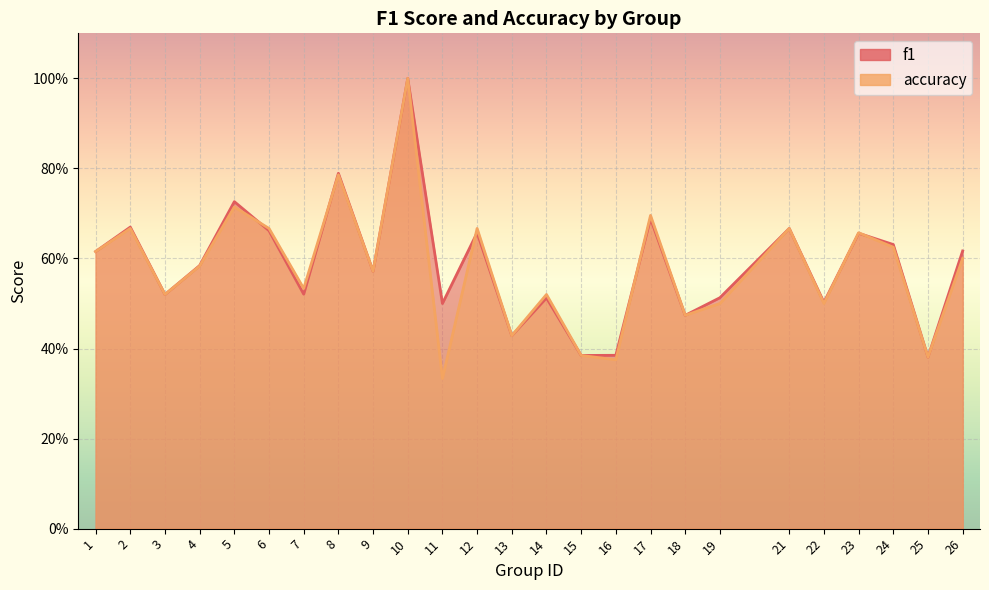

How many interior local valleys does the f1 series have?

9